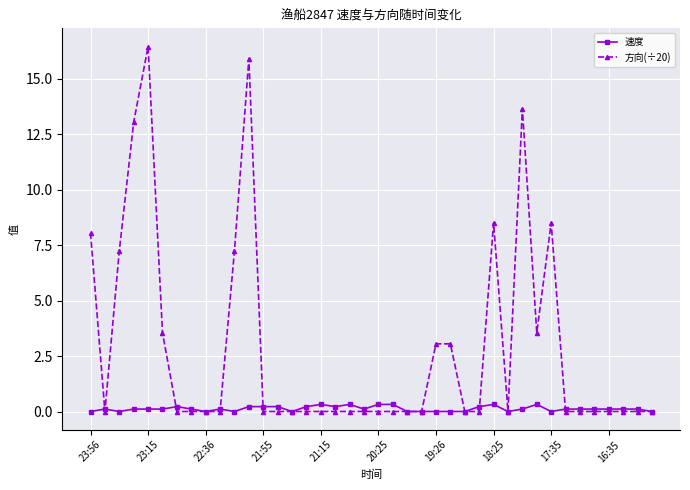

True or false: 速度 has more than 1 points higher than both neighbors.

True